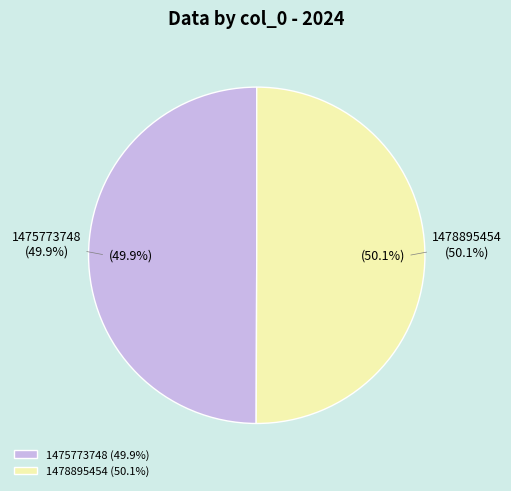

Is the sum of 1475773748 and 1478895454 greater than half?

Yes